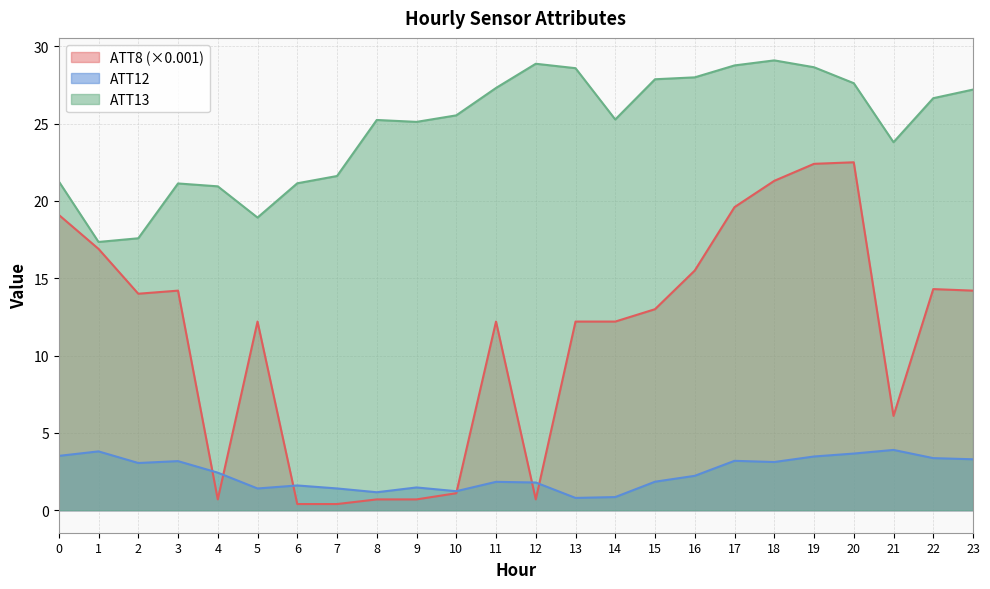

What are all the series names shown in the legend?

ATT8 (×0.001), ATT12, ATT13